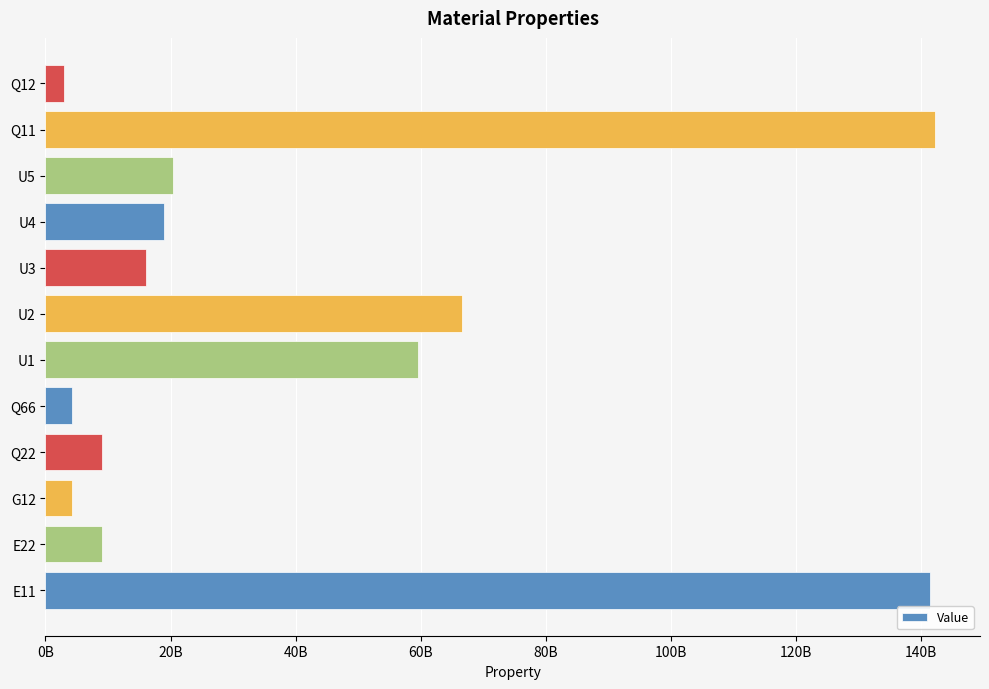

Does the chart contain any negative values?

No